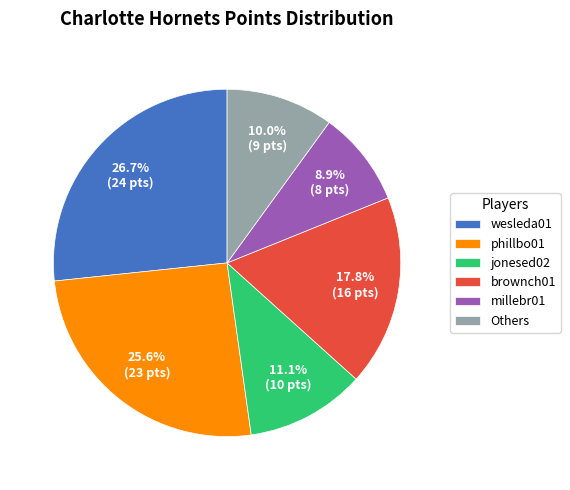

Rank the categories by value from lowest to highest.

millebr01, Others, jonesed02, brownch01, phillbo01, wesleda01